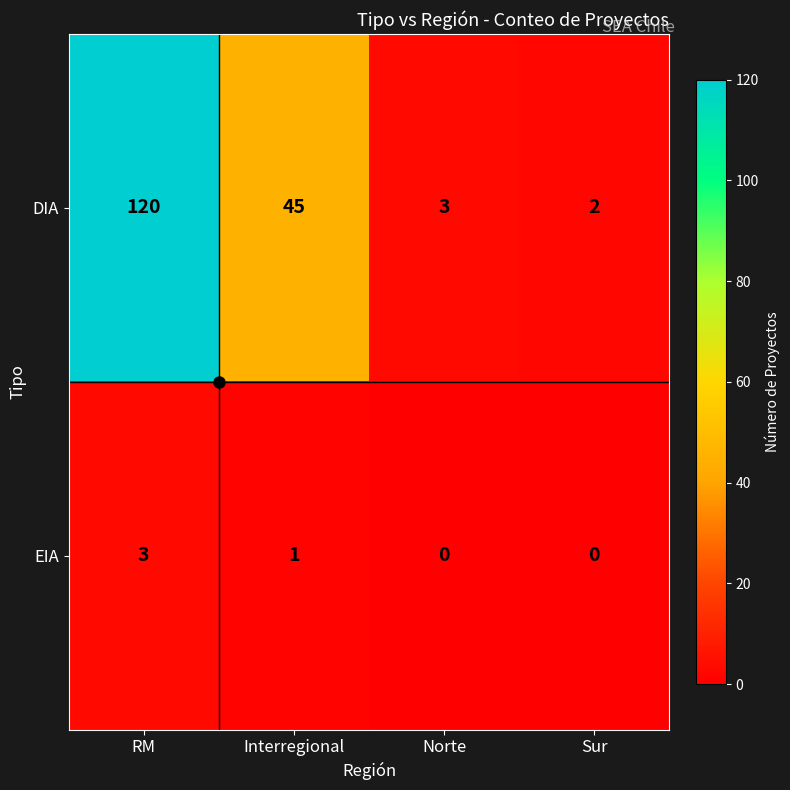

Which series has the largest total across all categories?

DIA